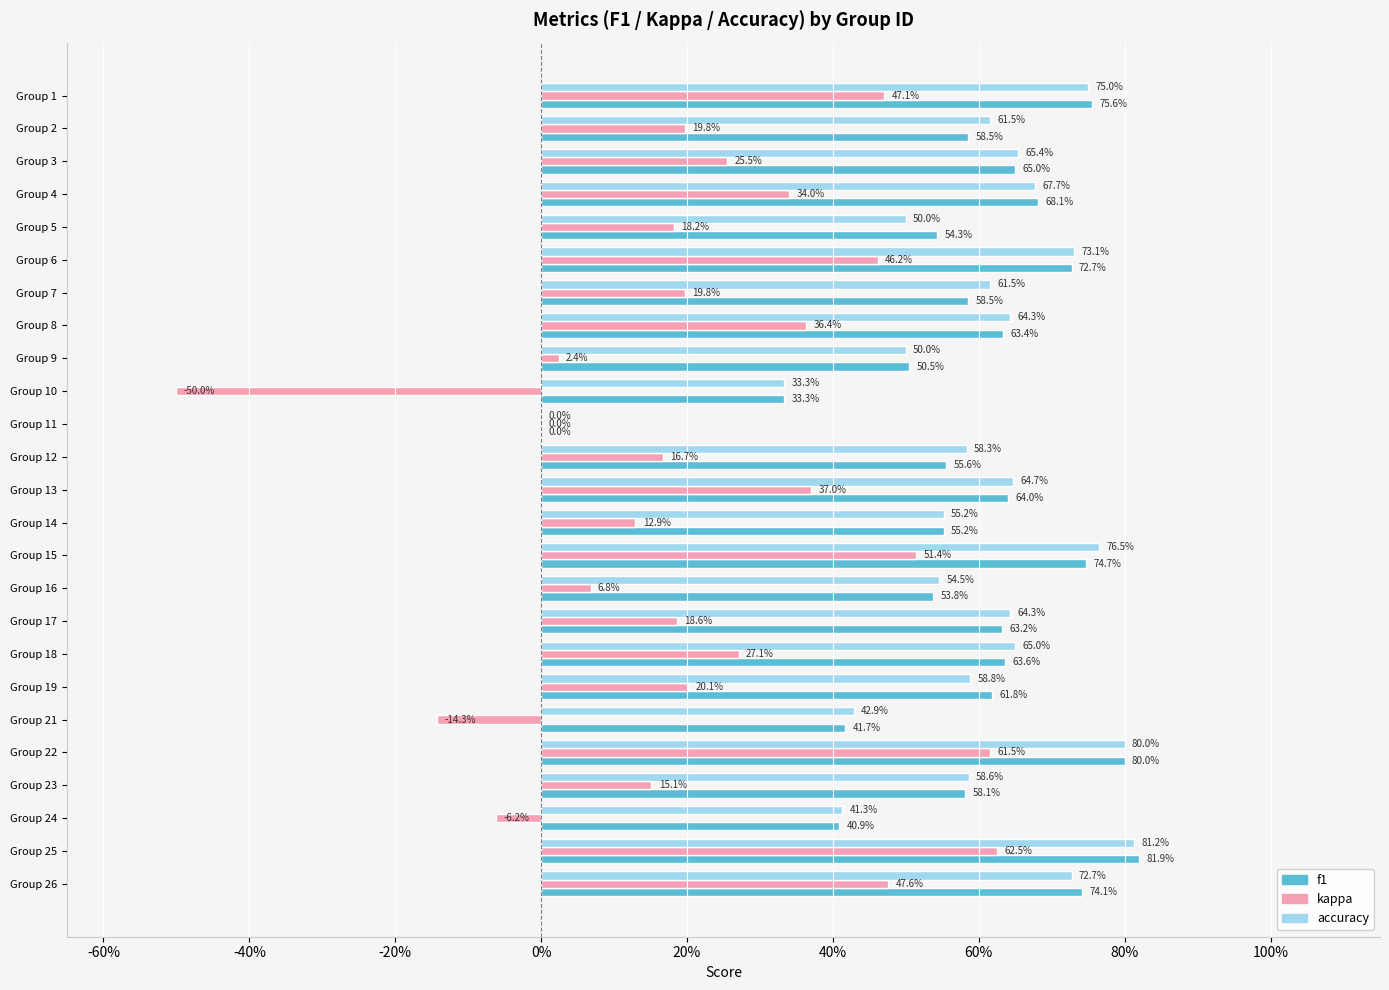

What are all the series names shown in the legend?

f1, kappa, accuracy